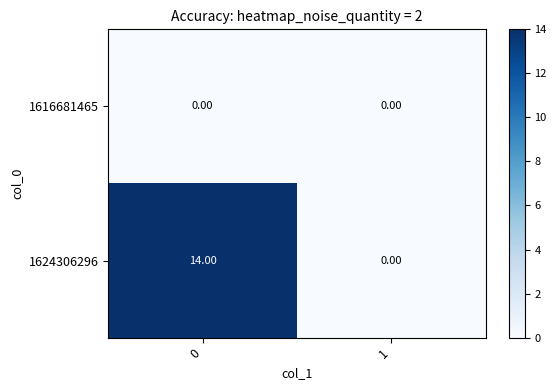

List the series in order of their overall mean, lowest first.

1616681465, 1624306296